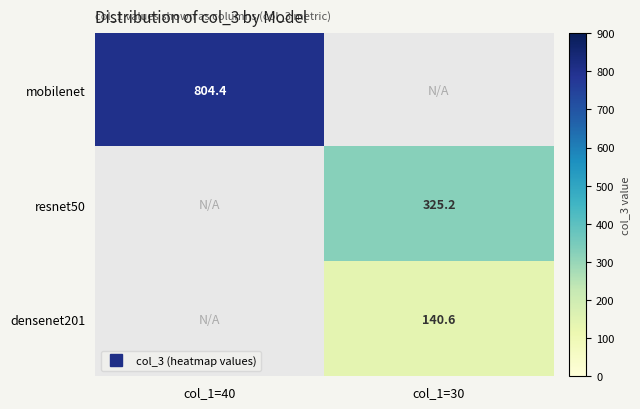

Is the value of mobilenet at col_1=30 greater than the value of resnet50 at col_1=30?

No